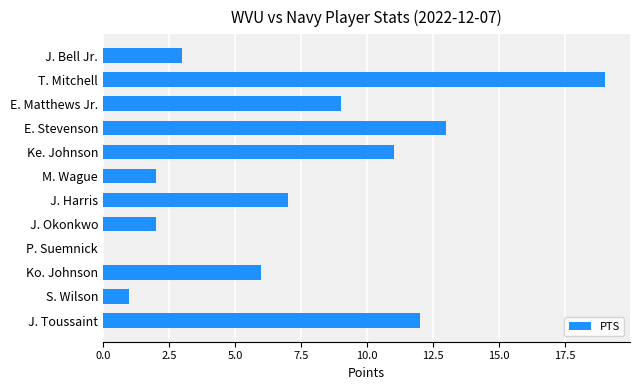

True or false: the data shows 4 at J. Bell Jr..

False